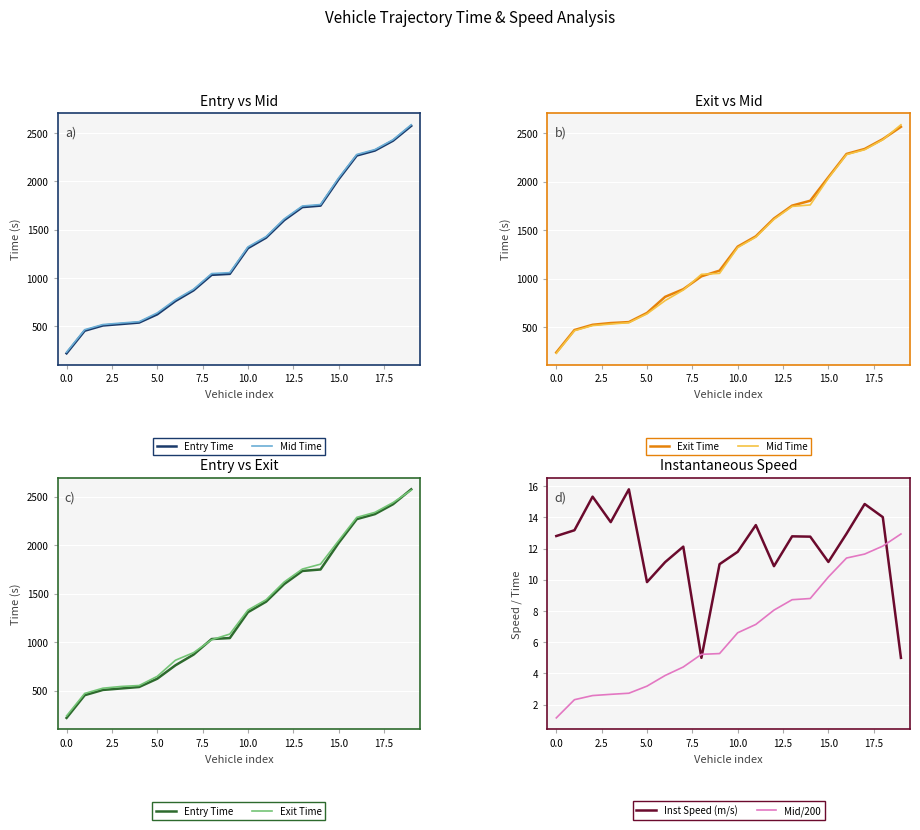

At which label does Exit Time reach its peak?

19